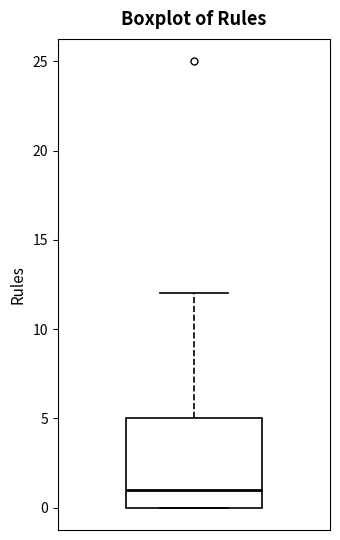

Where does the upper whisker of the box end on the y-axis? The values are not printed on the chart, so give them approximately, as read against the axis.

12